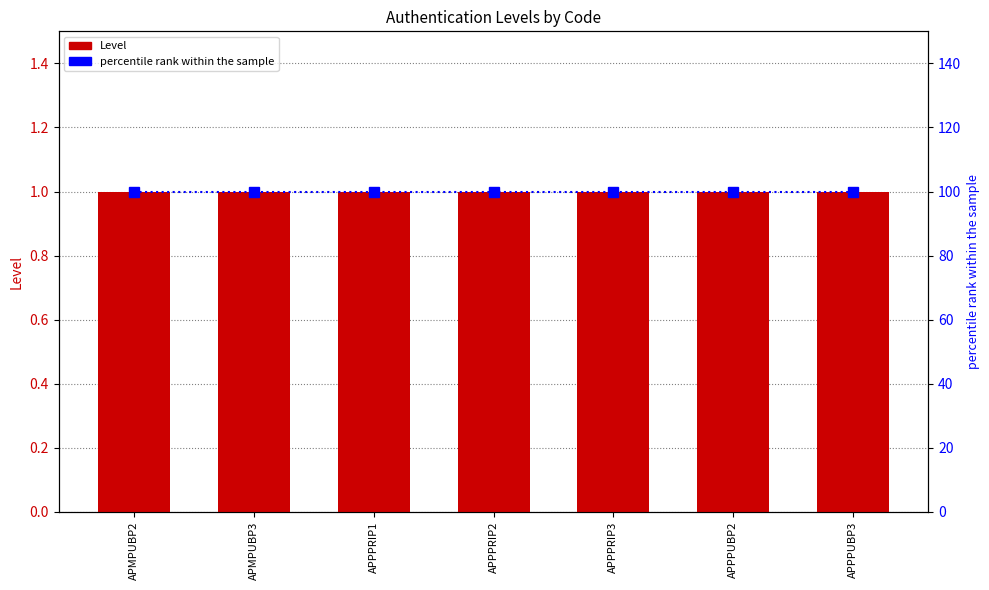

At which category is the sum across all series the highest?

APMPUBP2